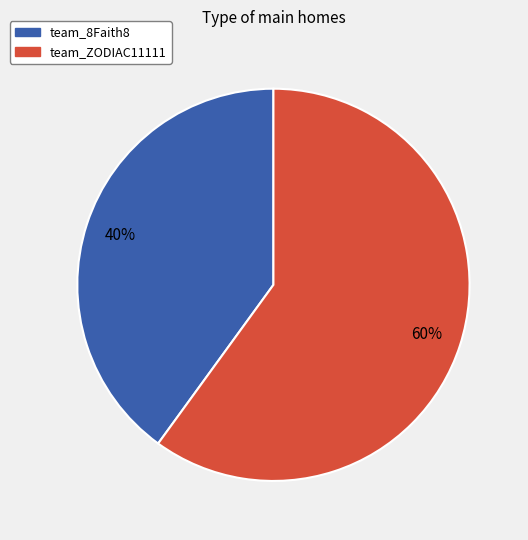

Count the number of slices in the pie.

2